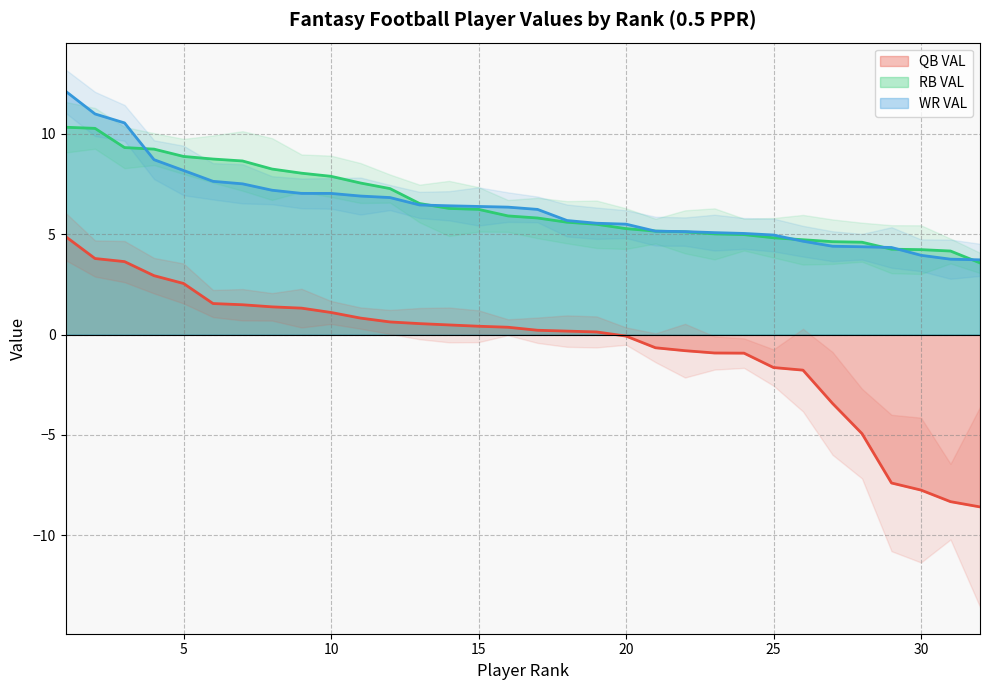

Reading right to left, transcribe all the data shown in this chart.

QB VAL: 32=-8.6	31=-8.3	30=-7.8	29=-7.4	28=-4.9	27=-3.4	26=-1.8	25=-1.6	24=-0.9	23=-0.9	22=-0.8	21=-0.7	20=-0.1	19=0.1	18=0.2	17=0.2	16=0.4	15=0.4	14=0.5	13=0.5	12=0.6	11=0.8	10=1.1	9=1.3	8=1.4	7=1.5	6=1.5	5=2.5	4=2.9	3=3.6	2=3.8	1=4.9
RB VAL: 32=3.6	31=4.2	30=4.2	29=4.3	28=4.6	27=4.6	26=4.7	25=4.8	24=5.0	23=5.0	22=5.1	21=5.2	20=5.3	19=5.5	18=5.6	17=5.8	16=5.9	15=6.2	14=6.3	13=6.5	12=7.3	11=7.6	10=7.9	9=8.0	8=8.2	7=8.7	6=8.7	5=8.9	4=9.2	3=9.3	2=10.3	1=10.3
WR VAL: 32=3.7	31=3.8	30=4.0	29=4.3	28=4.4	27=4.4	26=4.7	25=5.0	24=5.0	23=5.1	22=5.1	21=5.2	20=5.5	19=5.5	18=5.7	17=6.2	16=6.4	15=6.4	14=6.4	13=6.5	12=6.8	11=6.9	10=7.0	9=7.0	8=7.2	7=7.5	6=7.6	5=8.2	4=8.7	3=10.5	2=11.0	1=12.1